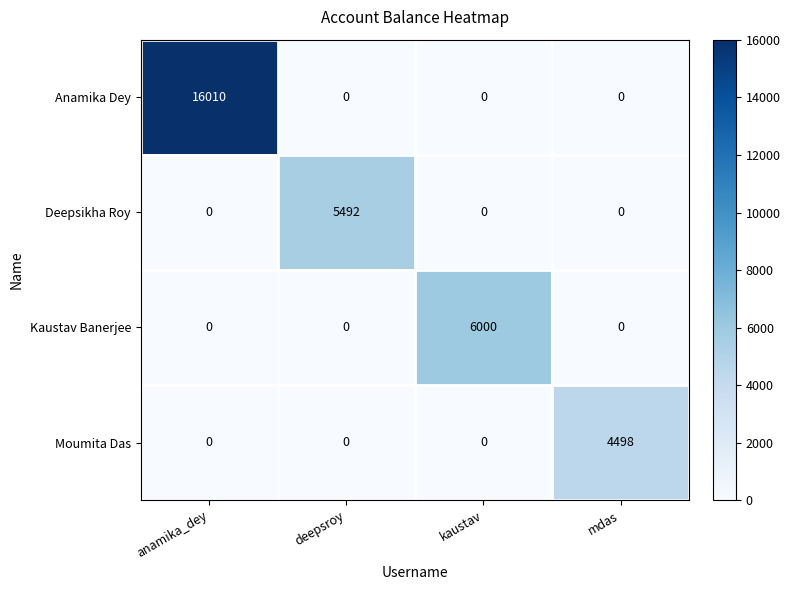

What is the total value across all series at deepsroy?

5492